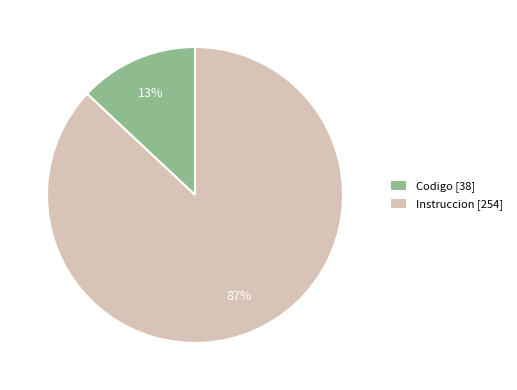

Is it true that Codigo is 2% of the pie?

False